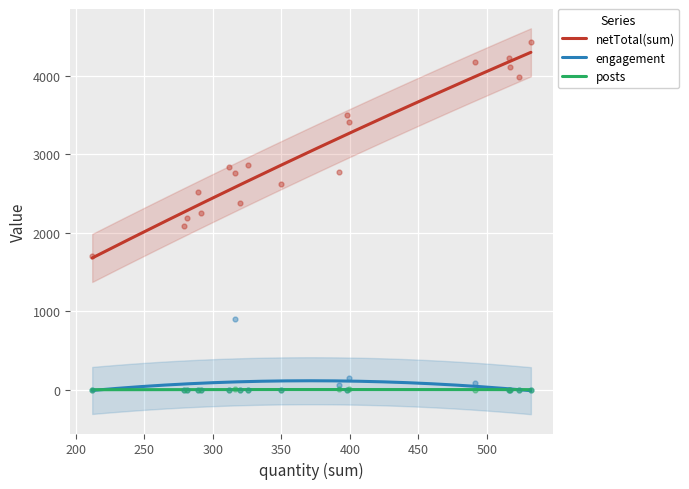

What are all the series names shown in the legend?

netTotal(sum), engagement, posts